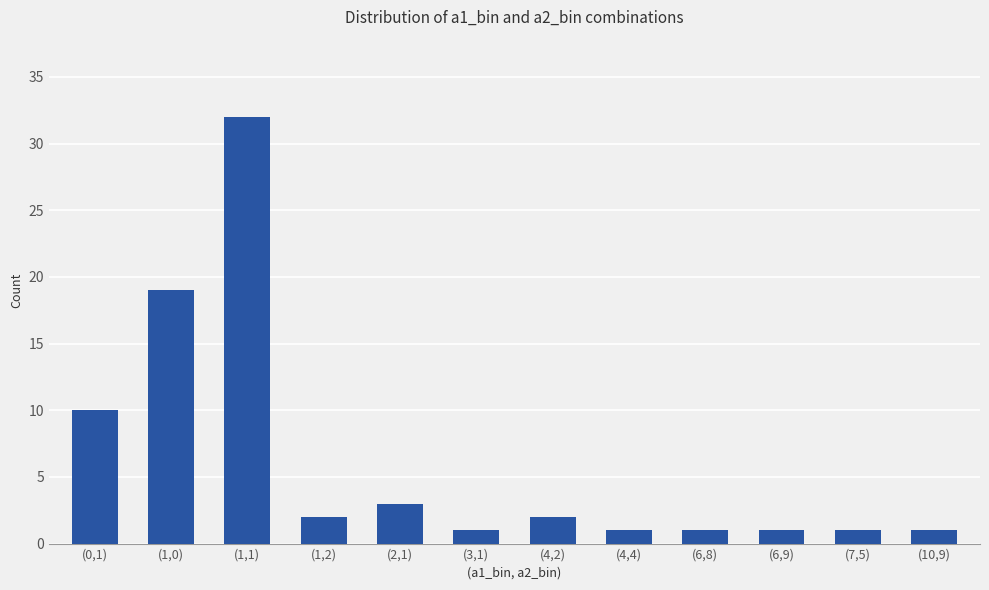

What is the difference between the maximum and minimum values?

31